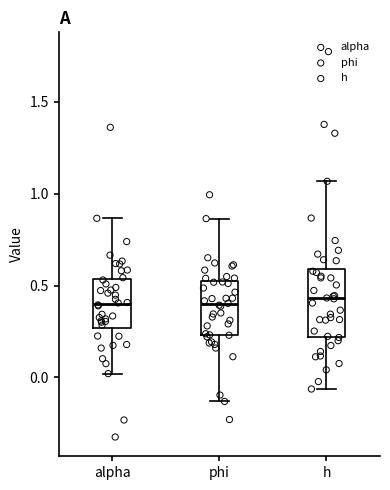

Reading left to right, transcribe this box plot: for each box, give where its median line is, the range the box spans, and where its two whiskers end, as read against the y-axis. The values are not printed on the chart, so give them approximately, as read against the axis.

alpha: median 0.40, box 0.25 to 0.55, whiskers 0.00 to 0.85
phi: median 0.40, box 0.25 to 0.50, whiskers -0.15 to 0.85
h: median 0.45, box 0.20 to 0.60, whiskers -0.05 to 1.05